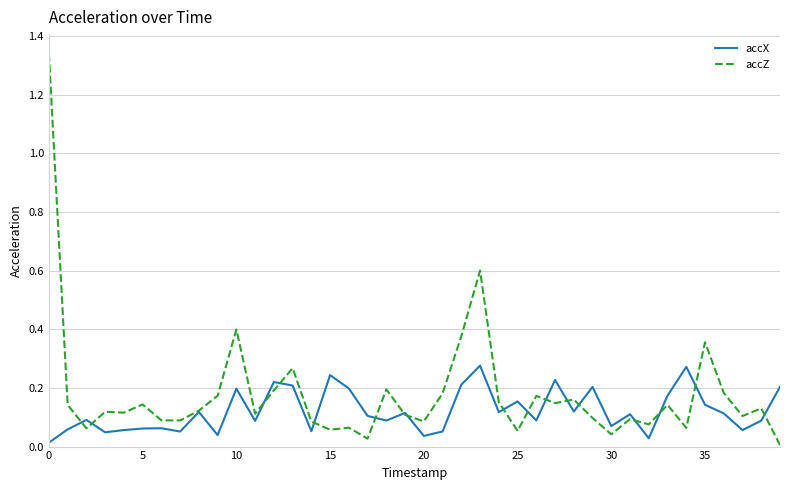

True or false: accX and accZ cross at least once.

True